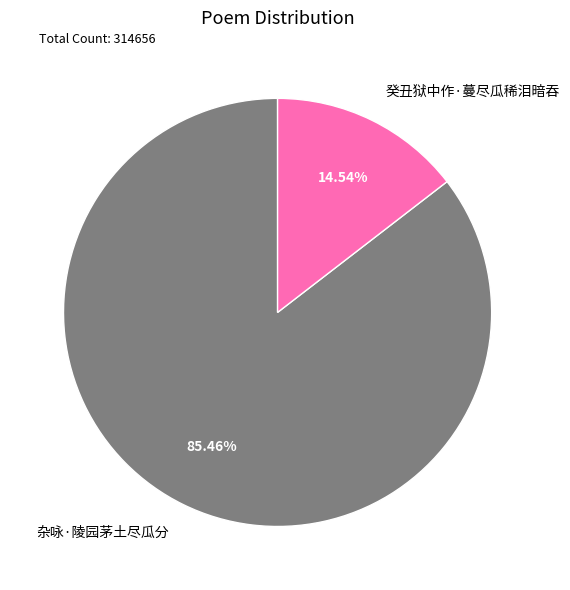

To the nearest percent, what is the difference between the largest and smallest slice percentages?

71%